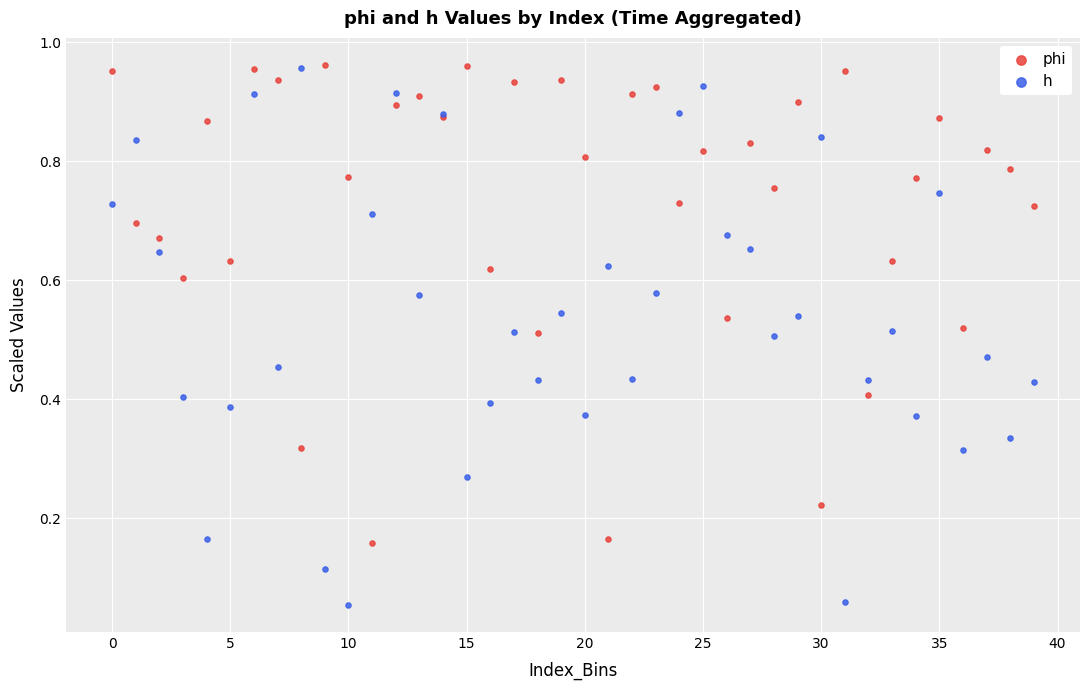

Which series reaches the minimum Y coordinate?

h